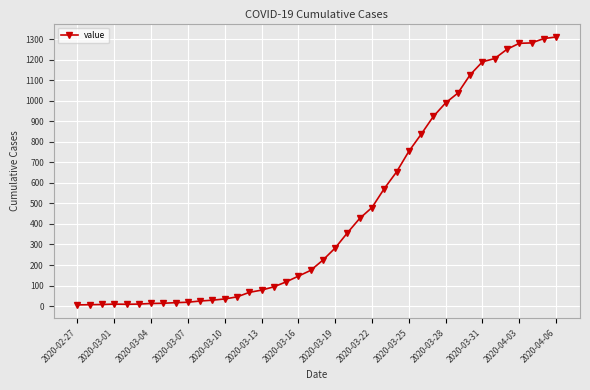

Does the chart have visible grid lines?

Yes